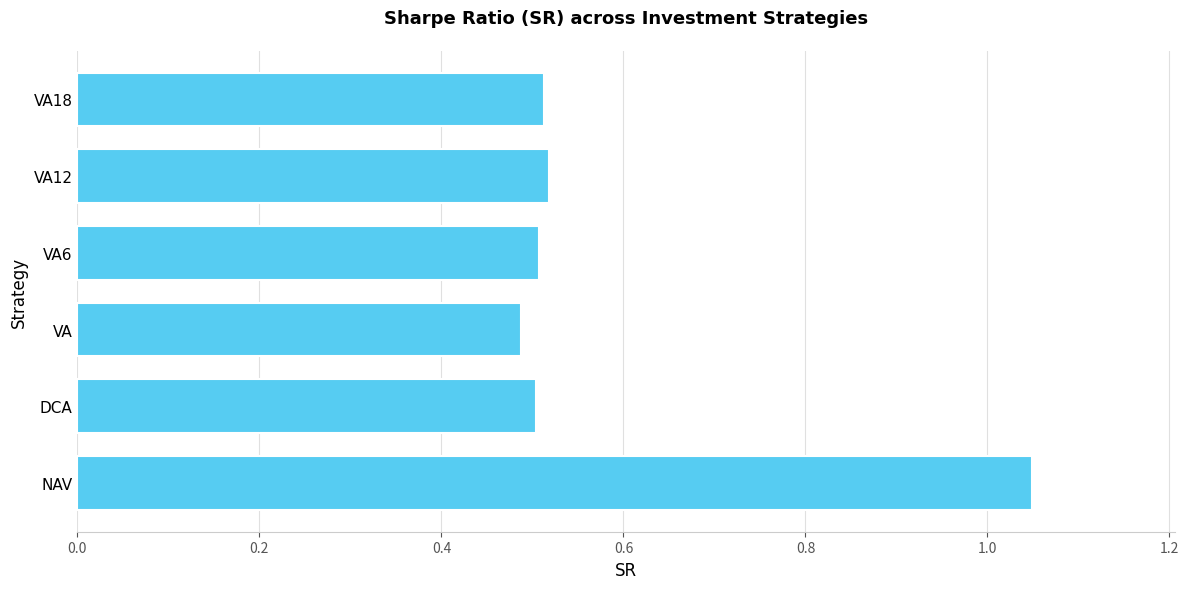

Is it true that the value at DCA is 0.8?

False